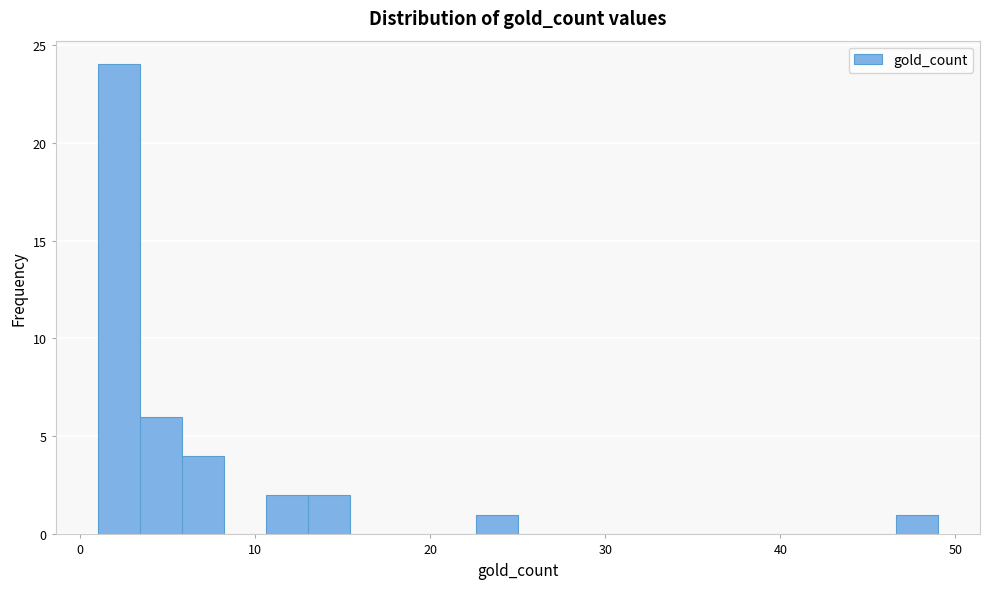

Read against the x-axis, roughly where is the centre of the tallest bar?

2